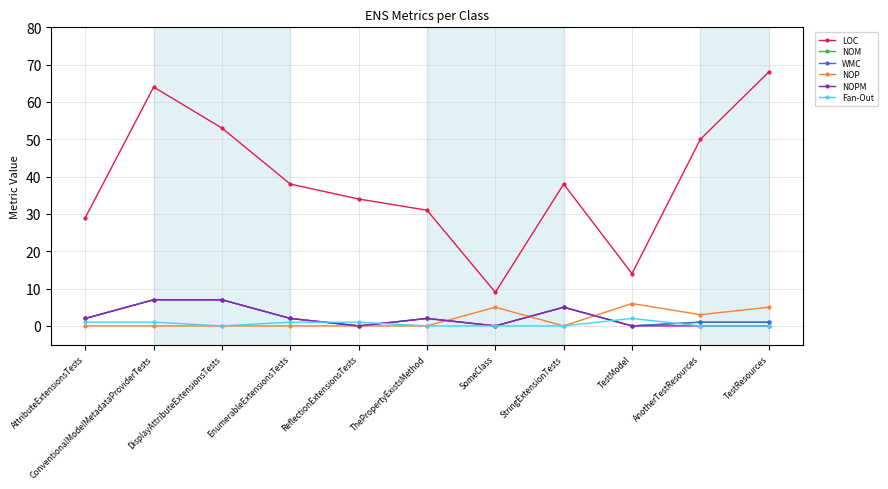

Reading right to left, what are all the values shown in this chart?

LOC: TestResources=68	AnotherTestResources=50	TestModel=14	StringExtensionTests=38	SomeClass=9	ThePropertyExistsMethod=31	ReflectionExtensionsTests=34	EnumerableExtensionsTests=38	DisplayAttributeExtensionsTests=53	ConventionalModelMetadataProviderTests=64	AttributeExtensionsTests=29
NOM: TestResources=1	AnotherTestResources=1	TestModel=0	StringExtensionTests=5	SomeClass=0	ThePropertyExistsMethod=2	ReflectionExtensionsTests=0	EnumerableExtensionsTests=2	DisplayAttributeExtensionsTests=7	ConventionalModelMetadataProviderTests=7	AttributeExtensionsTests=2
WMC: TestResources=1	AnotherTestResources=1	TestModel=0	StringExtensionTests=5	SomeClass=0	ThePropertyExistsMethod=2	ReflectionExtensionsTests=0	EnumerableExtensionsTests=2	DisplayAttributeExtensionsTests=7	ConventionalModelMetadataProviderTests=7	AttributeExtensionsTests=2
NOP: TestResources=5	AnotherTestResources=3	TestModel=6	StringExtensionTests=0	SomeClass=5	ThePropertyExistsMethod=0	ReflectionExtensionsTests=0	EnumerableExtensionsTests=0	DisplayAttributeExtensionsTests=0	ConventionalModelMetadataProviderTests=0	AttributeExtensionsTests=0
NOPM: TestResources=0	AnotherTestResources=0	TestModel=0	StringExtensionTests=5	SomeClass=0	ThePropertyExistsMethod=2	ReflectionExtensionsTests=0	EnumerableExtensionsTests=2	DisplayAttributeExtensionsTests=7	ConventionalModelMetadataProviderTests=7	AttributeExtensionsTests=2
Fan-Out: TestResources=0	AnotherTestResources=0	TestModel=2	StringExtensionTests=0	SomeClass=0	ThePropertyExistsMethod=0	ReflectionExtensionsTests=1	EnumerableExtensionsTests=1	DisplayAttributeExtensionsTests=0	ConventionalModelMetadataProviderTests=1	AttributeExtensionsTests=1